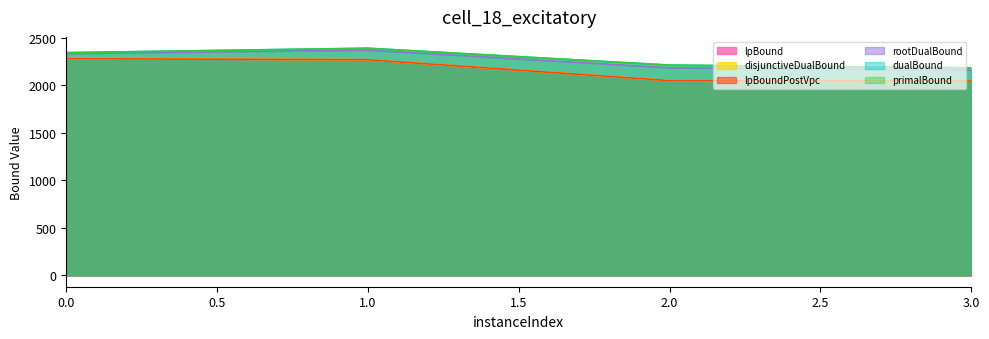

What value does the primalBound series have at 2.0?

2211.2